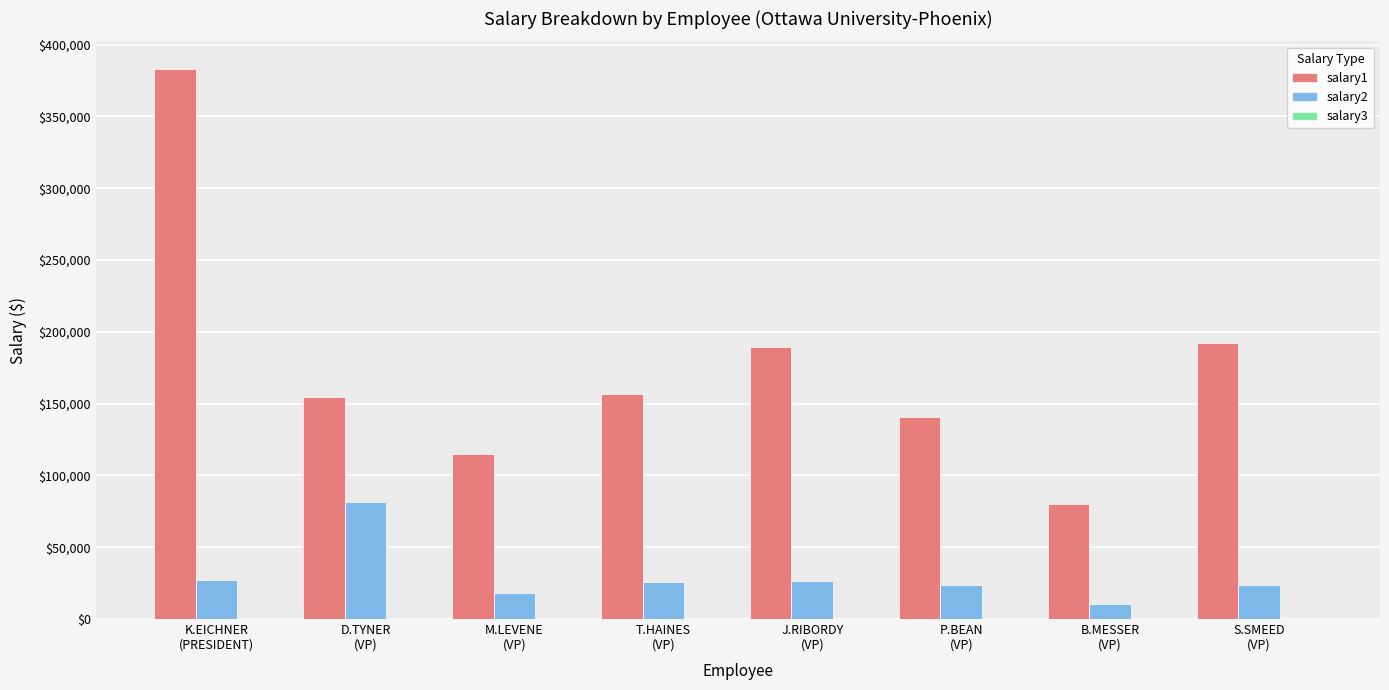

The salary2 series shows 10225 at B.MESSER
(VP). True or false?

True